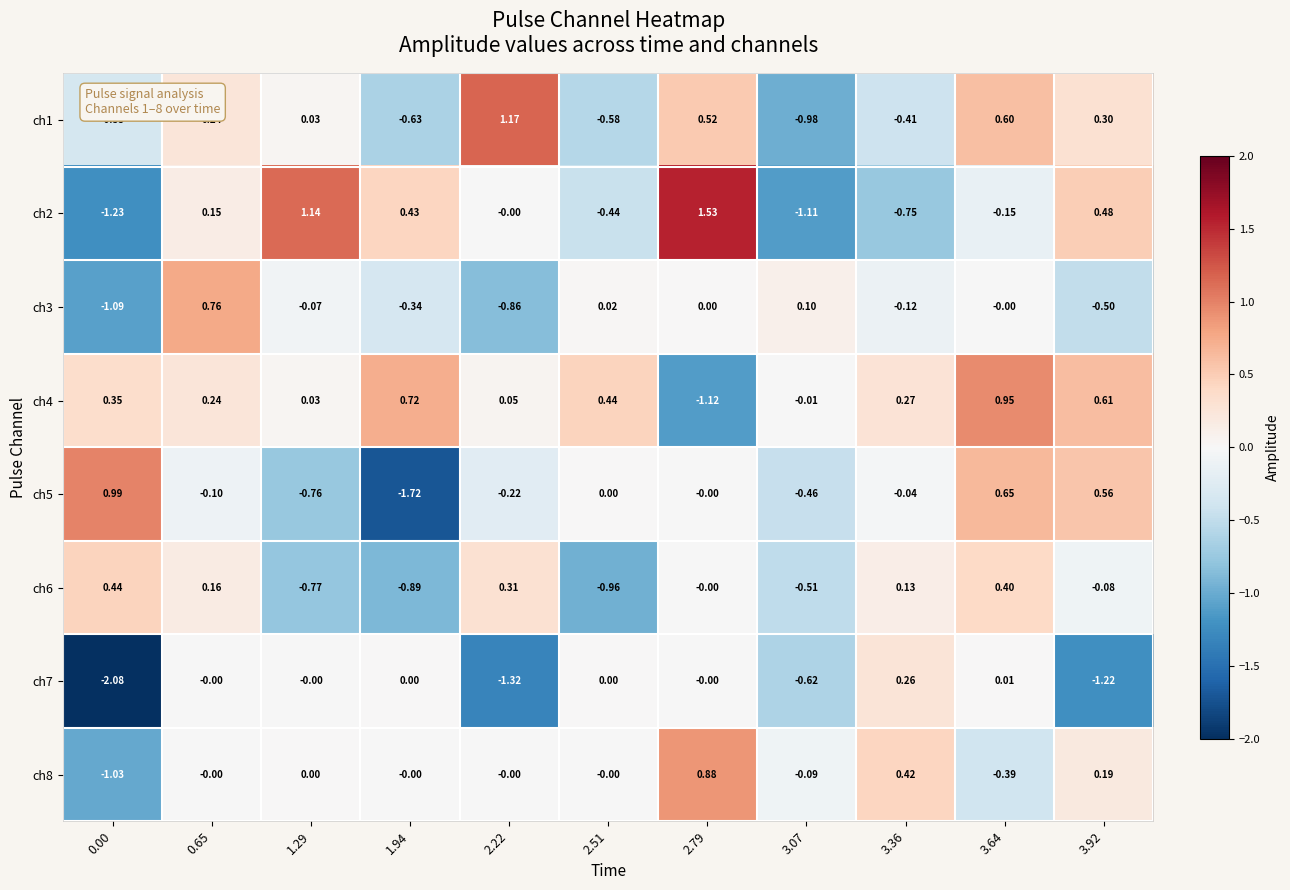

Is the value of ch6 at 2.79 greater than the value of ch8 at 2.79?

No